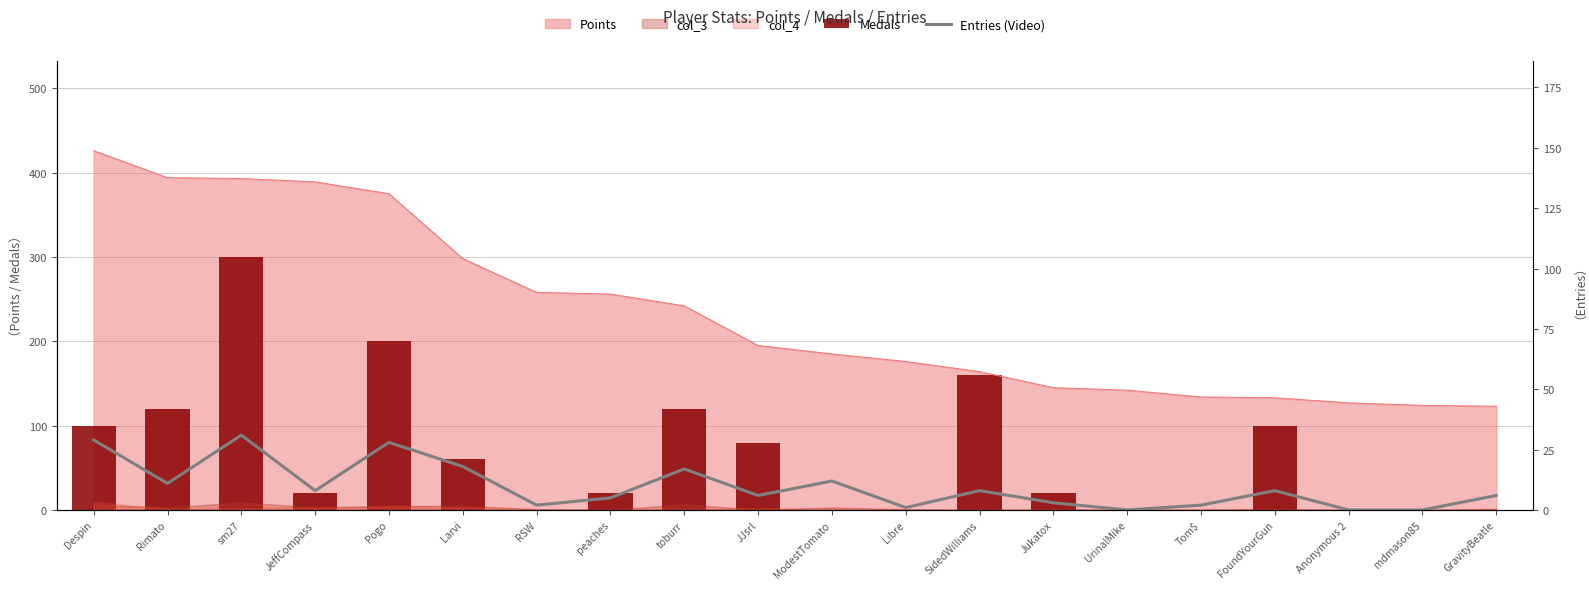

True or false: Entries (Video) has a value of 1 at RSW.

False